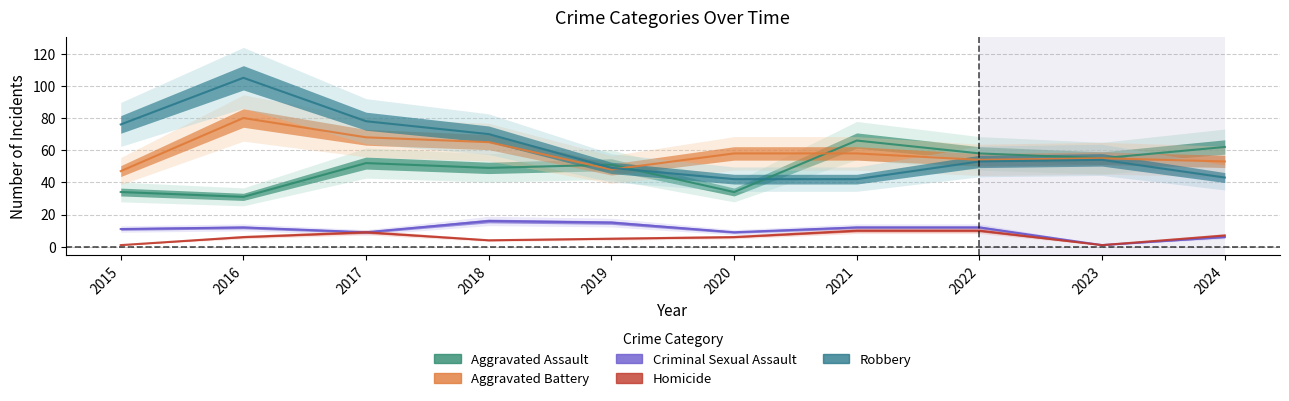

At which category does the chart reach its peak across all series?

2016